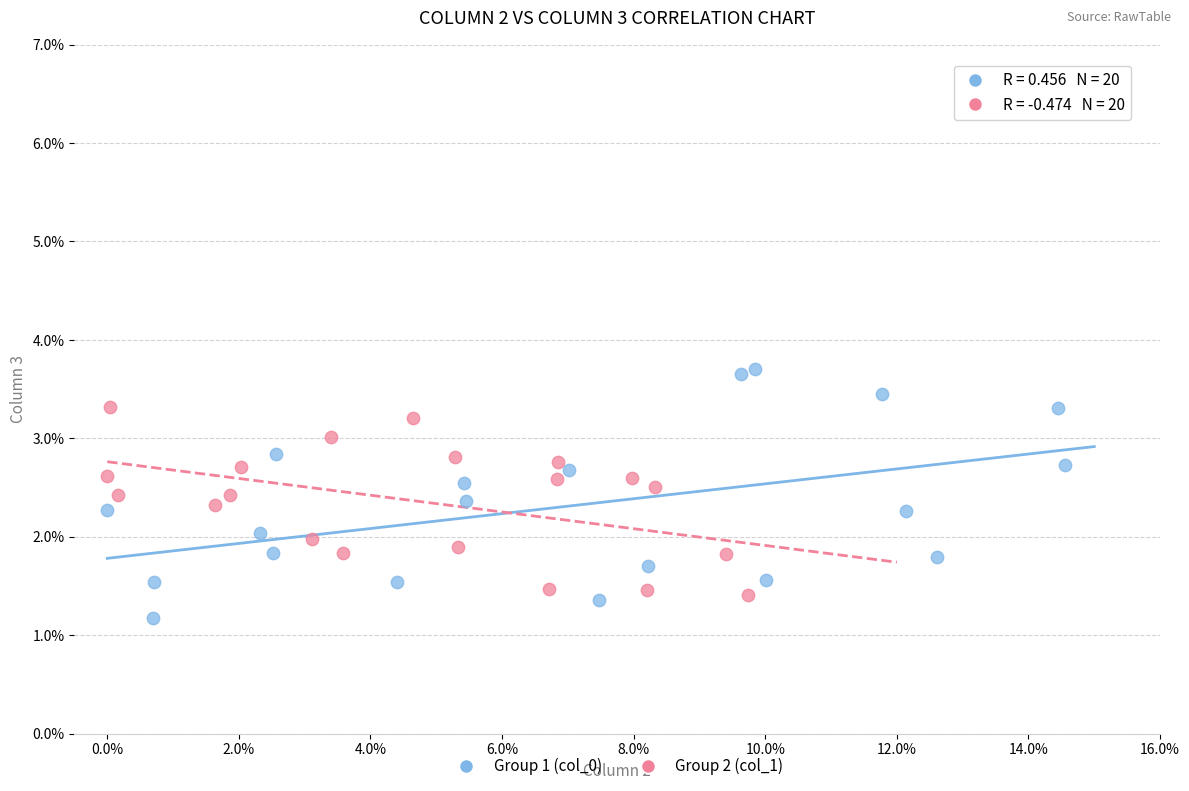

Which series has the widest spread of Y values?

Group 1 (col_0)